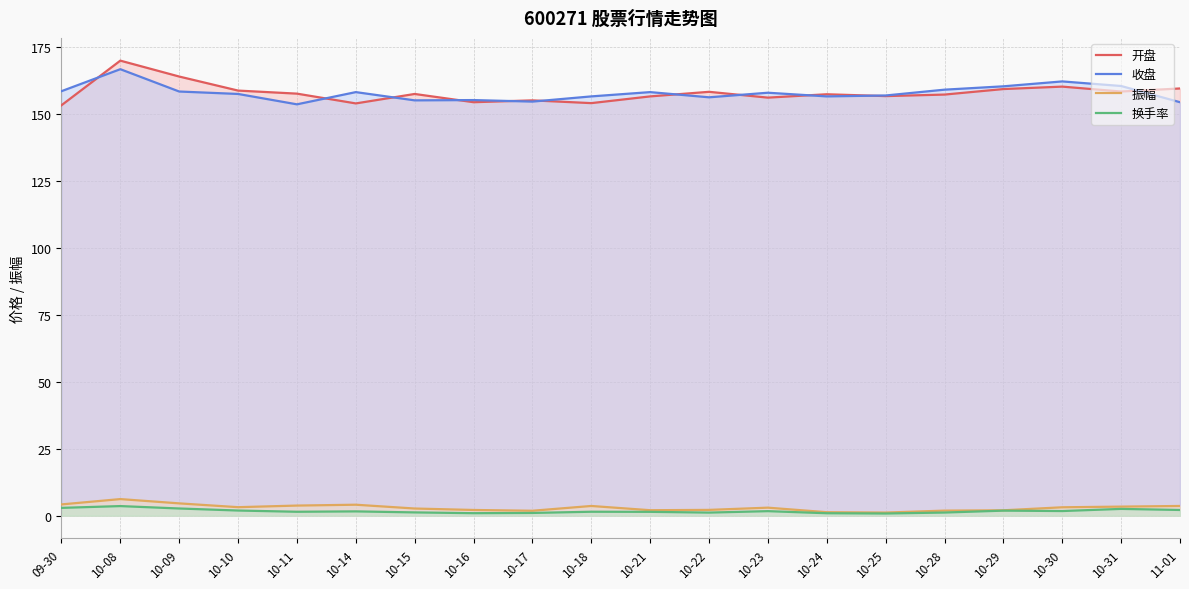

At which label is 开盘 closest to 161?

10-30